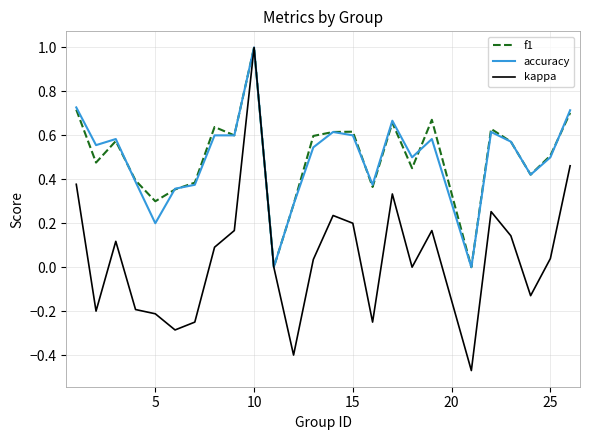

What is the maximum value shown in the chart?

1.0